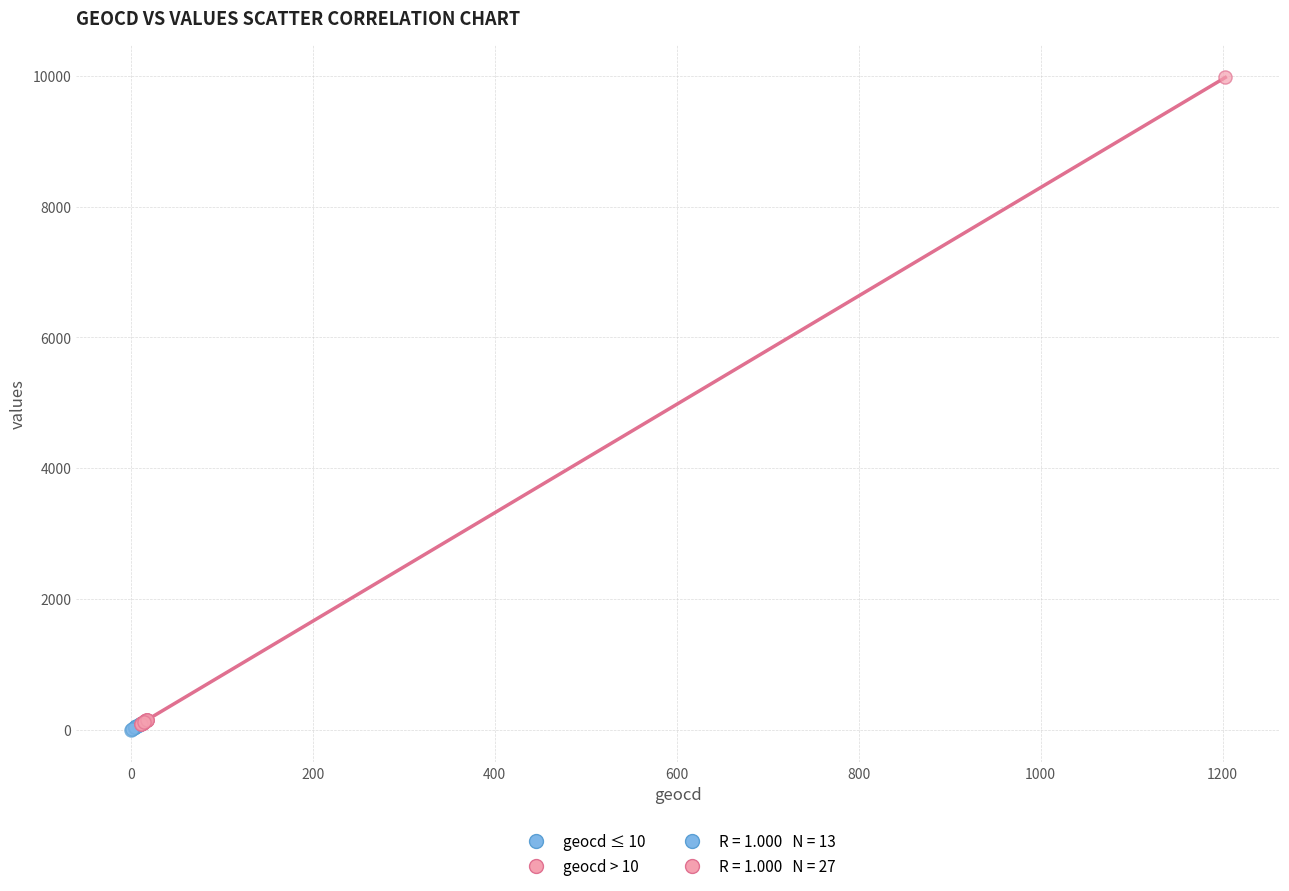

Which series contains the highest Y value?

geocd > 10